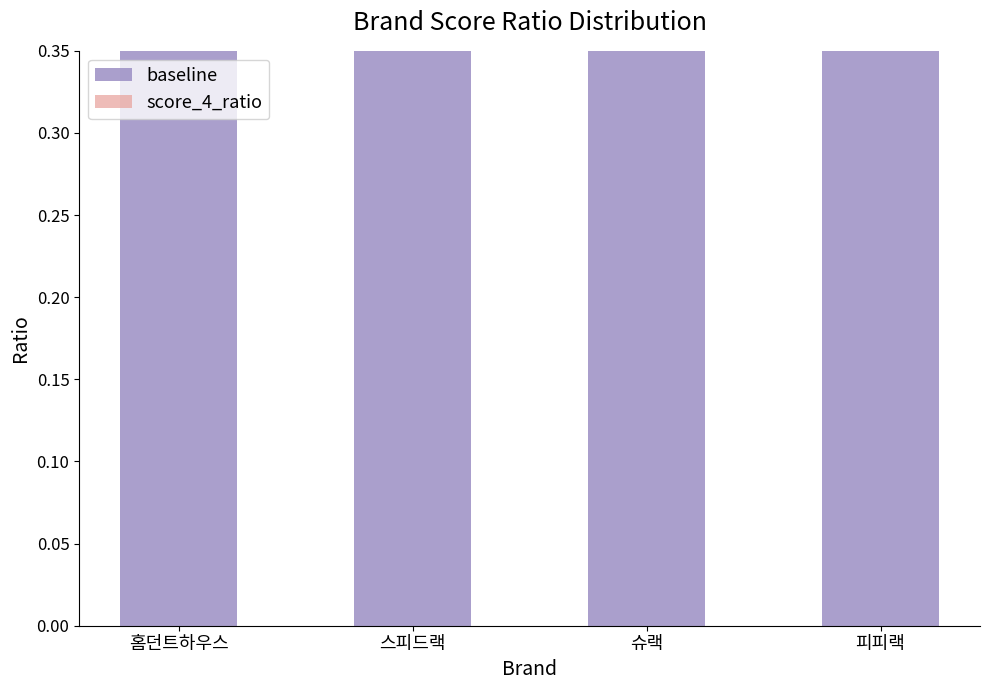

What is the smallest value displayed?

0.1